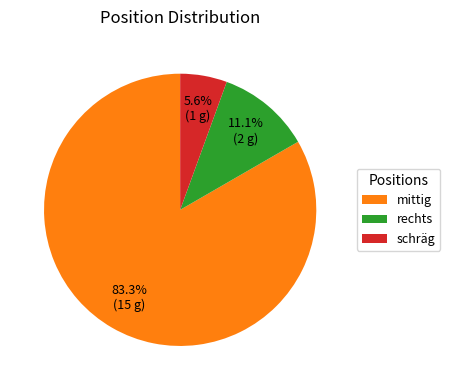

Is it true that schräg is 1% of the pie?

False